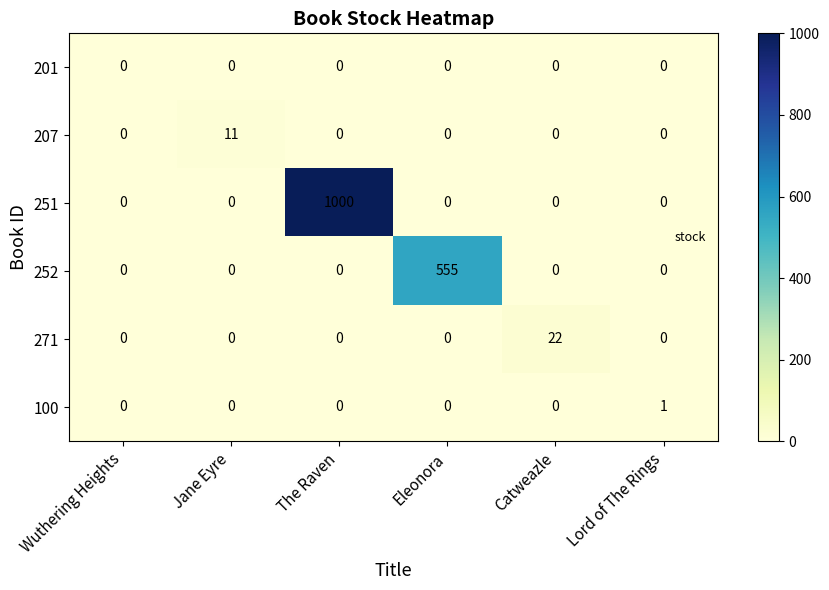

What is the sum of all 271 values?

22